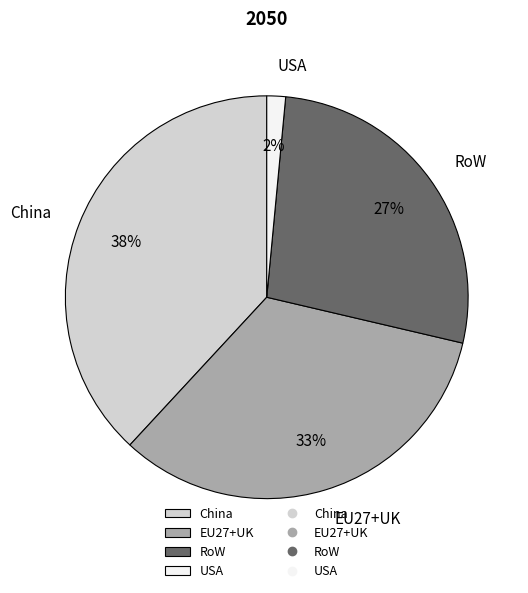

What percentage is the China slice, to the nearest percent?

38%